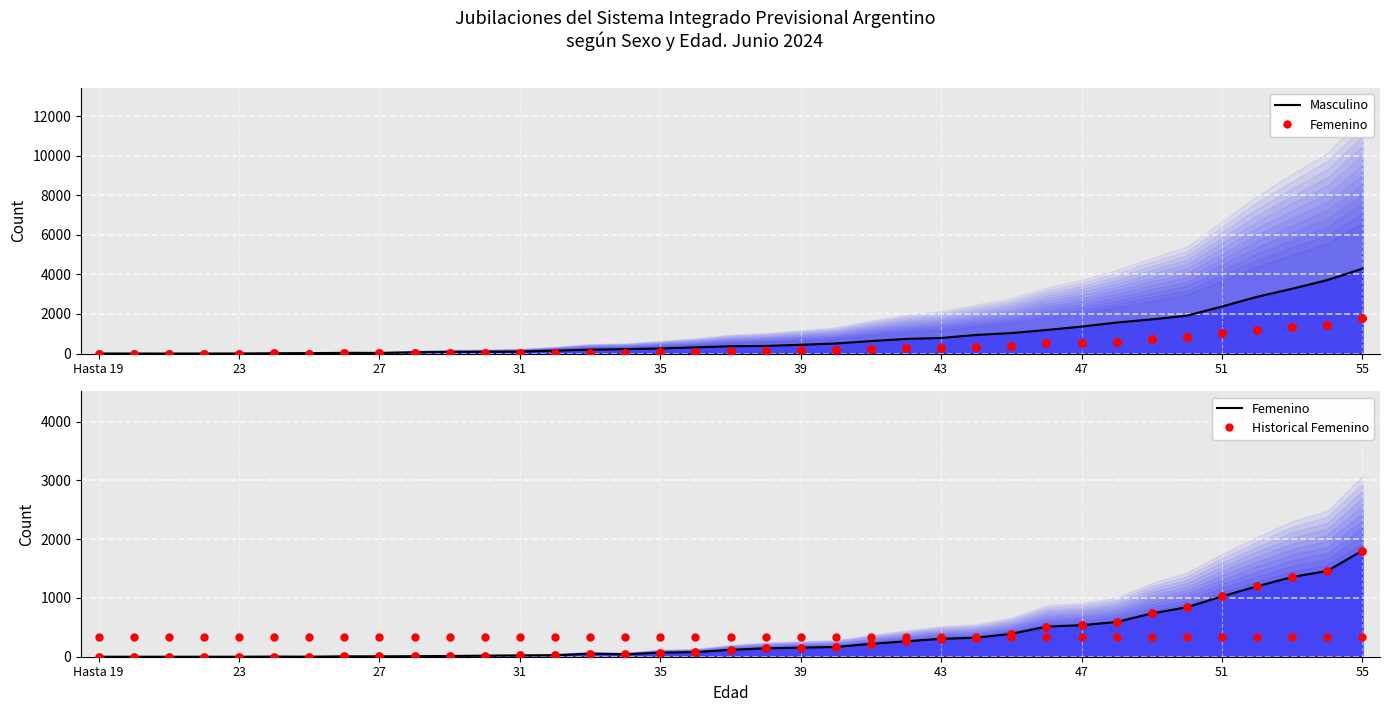

Which series contains the lowest Y value?

Femenino